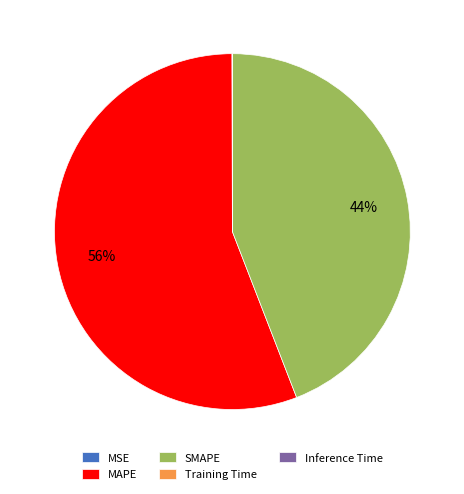

What percentage is the SMAPE slice, to the nearest percent?

44%